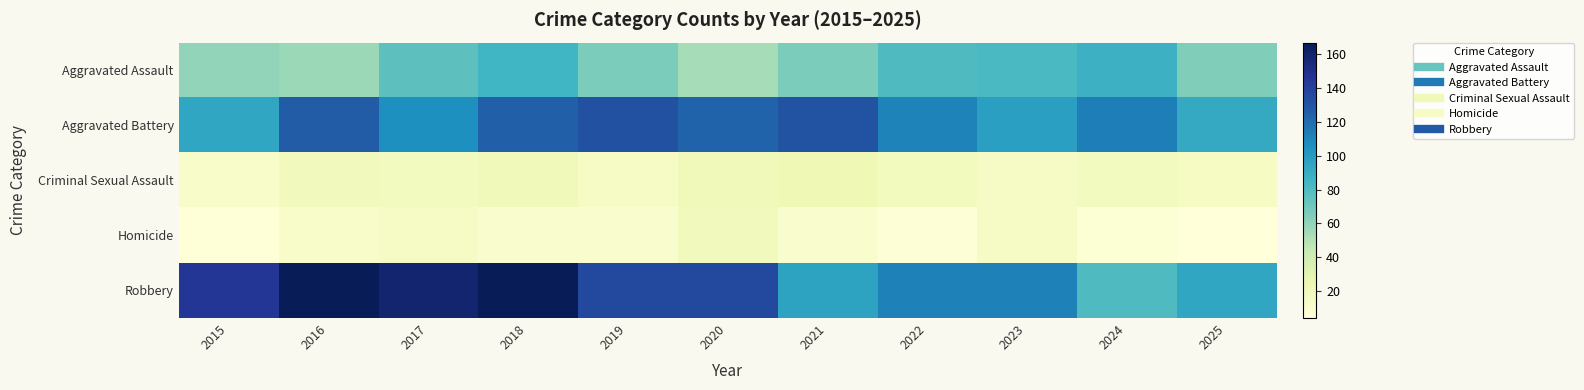

Which series has the widest spread of values?

Robbery